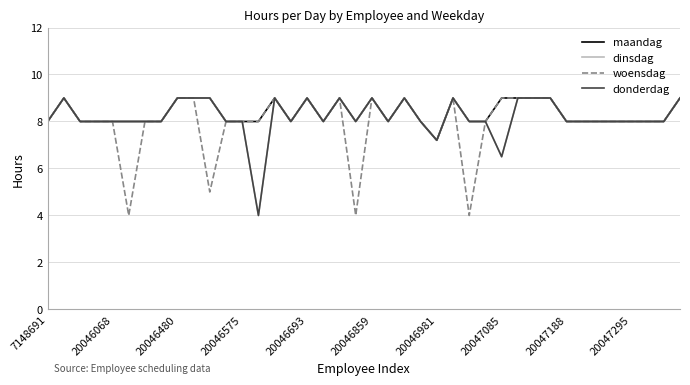

Does the chart display data point markers on the line(s)?

No